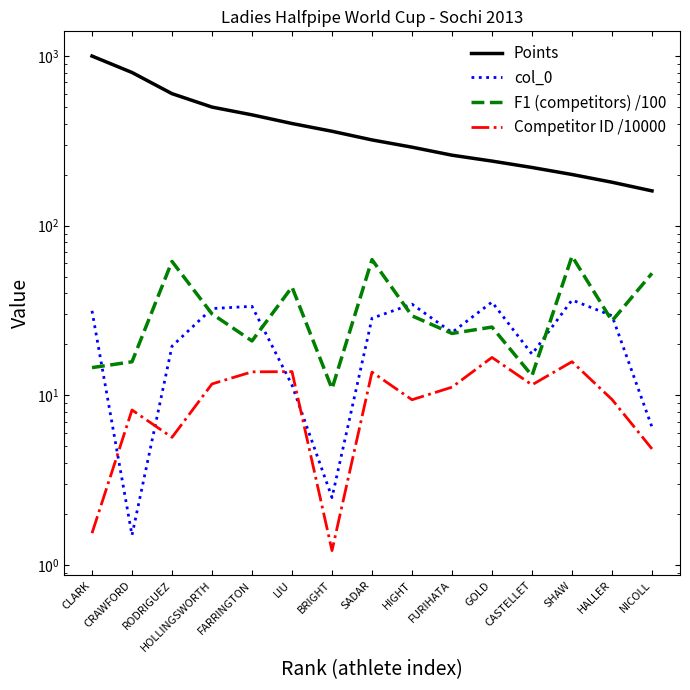

Count the number of data series in this chart.

4